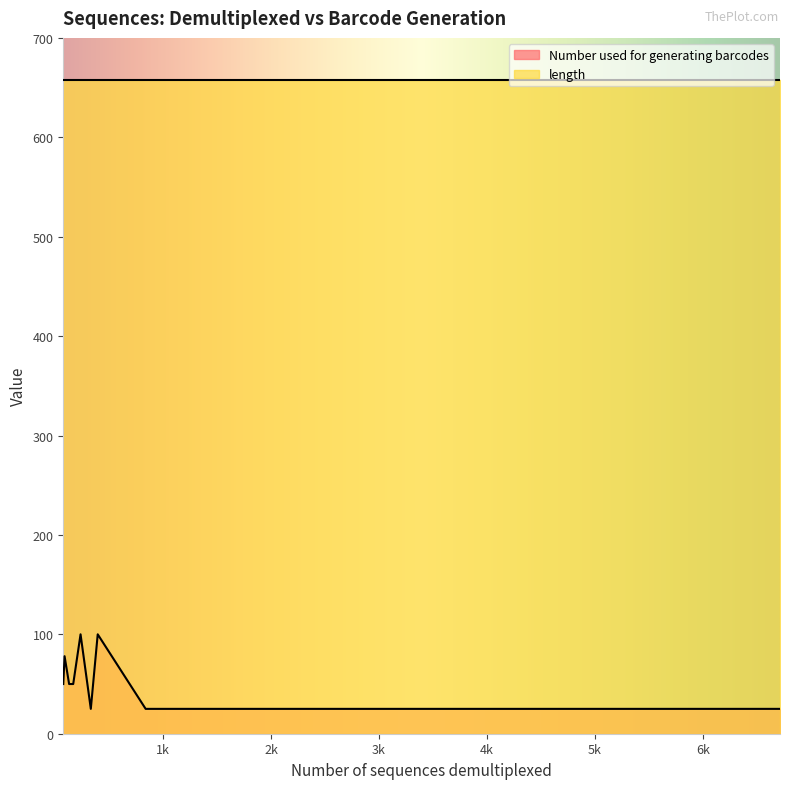

At how many categories does at least one series exceed 292?

20